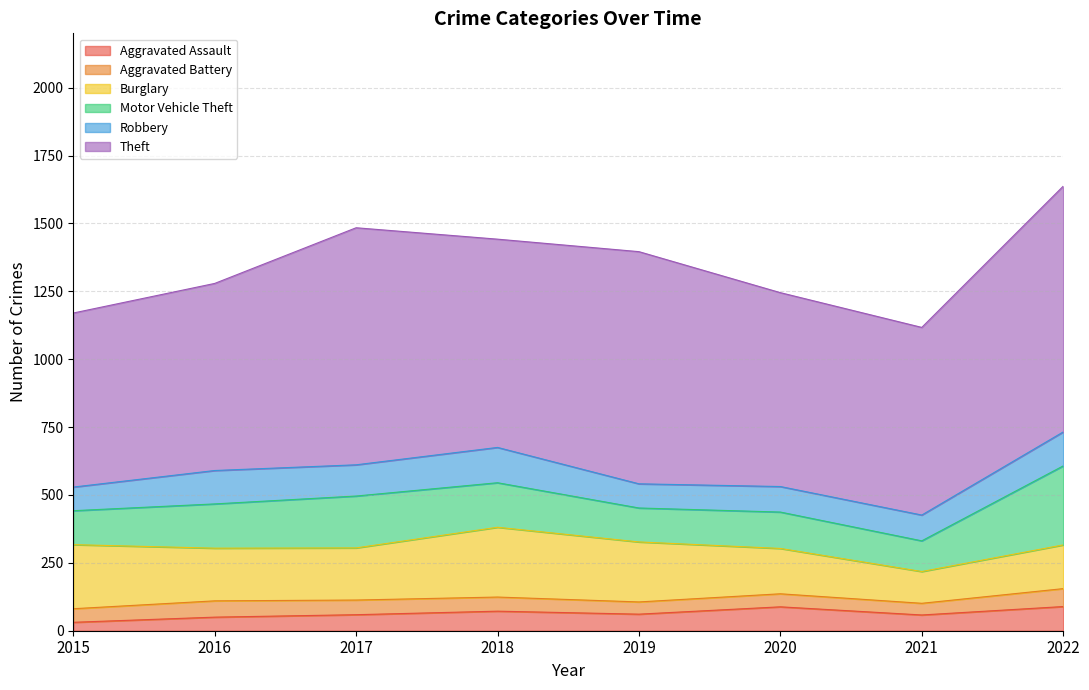

Which series has the largest range (max minus min)?

Theft